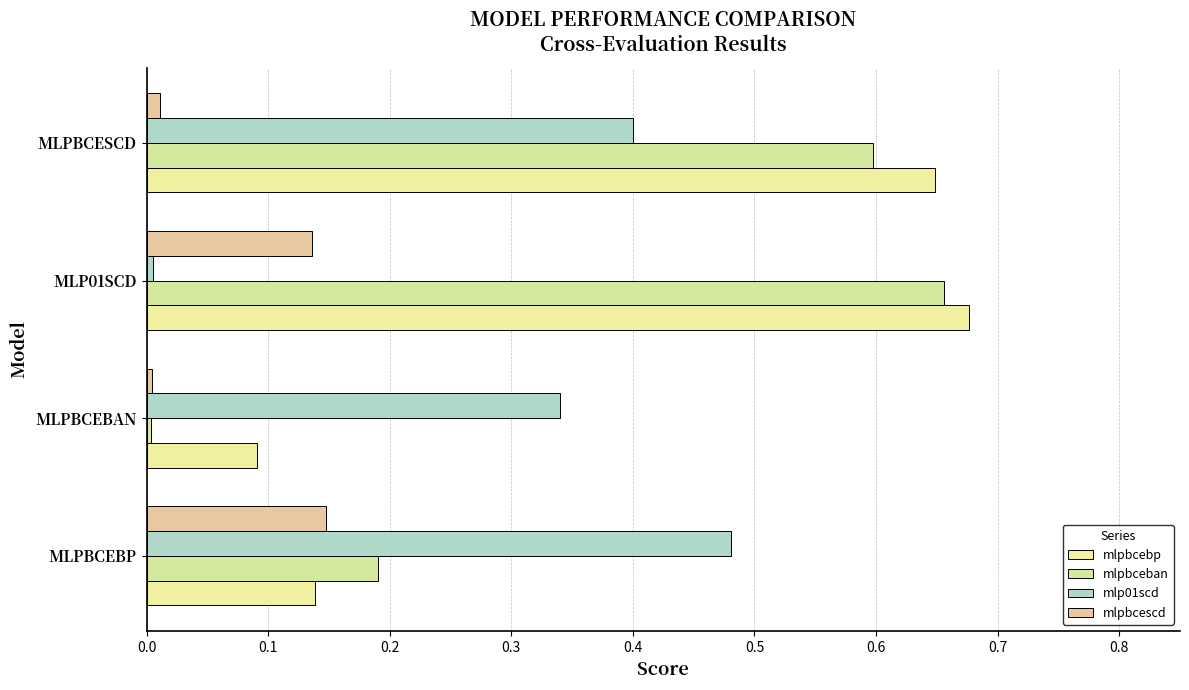

Which category has the lowest value in the mlpbceban series?

MLPBCEBAN